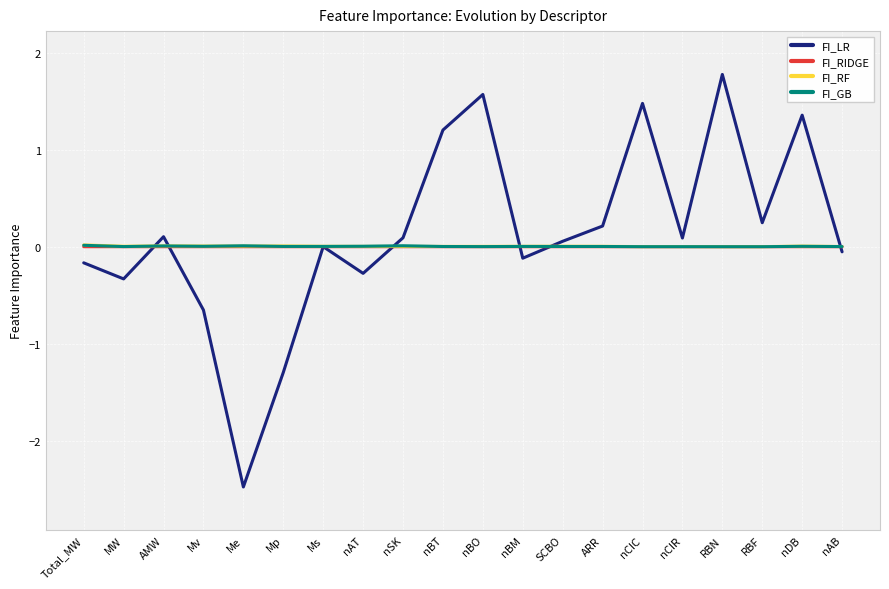

Reading right to left, extract all data points from this chart.

FI_LR: nAB=-0.1	nDB=1.4	RBF=0.2	RBN=1.8	nCIR=0.1	nCIC=1.5	ARR=0.2	SCBO=0.1	nBM=-0.1	nBO=1.6	nBT=1.2	nSK=0.1	nAT=-0.3	Ms=0.0	Mp=-1.3	Me=-2.5	Mv=-0.7	AMW=0.1	MW=-0.3	Total_MW=-0.2
FI_RIDGE: nAB=-0.0	nDB=-0.0	RBF=-0.0	RBN=-0.0	nCIR=-0.0	nCIC=-0.0	ARR=-0.0	SCBO=-0.0	nBM=-0.0	nBO=-0.0	nBT=-0.0	nSK=-0.0	nAT=-0.0	Ms=-0.0	Mp=-0.0	Me=-0.0	Mv=-0.0	AMW=-0.0	MW=-0.0	Total_MW=-0.0
FI_RF: nAB=0.0	nDB=0.0	RBF=0.0	RBN=0.0	nCIR=0.0	nCIC=0.0	ARR=0.0	SCBO=0.0	nBM=0.0	nBO=0.0	nBT=0.0	nSK=0.0	nAT=0.0	Ms=0.0	Mp=0.0	Me=0.0	Mv=0.0	AMW=0.0	MW=0.0	Total_MW=0.0
FI_GB: nAB=0.0	nDB=0.0	RBF=0.0	RBN=0.0	nCIR=0.0	nCIC=0.0	ARR=0.0	SCBO=0.0	nBM=0.0	nBO=0.0	nBT=0.0	nSK=0.0	nAT=0.0	Ms=0.0	Mp=0.0	Me=0.0	Mv=0.0	AMW=0.0	MW=0.0	Total_MW=0.0